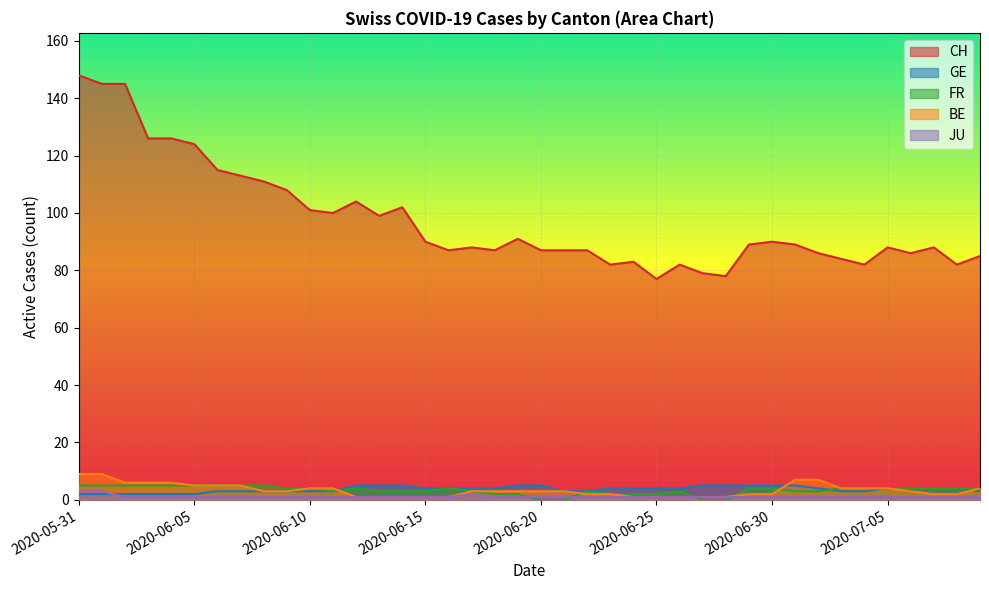

What is the spread (max minus min) of values at 2020-06-06?

114